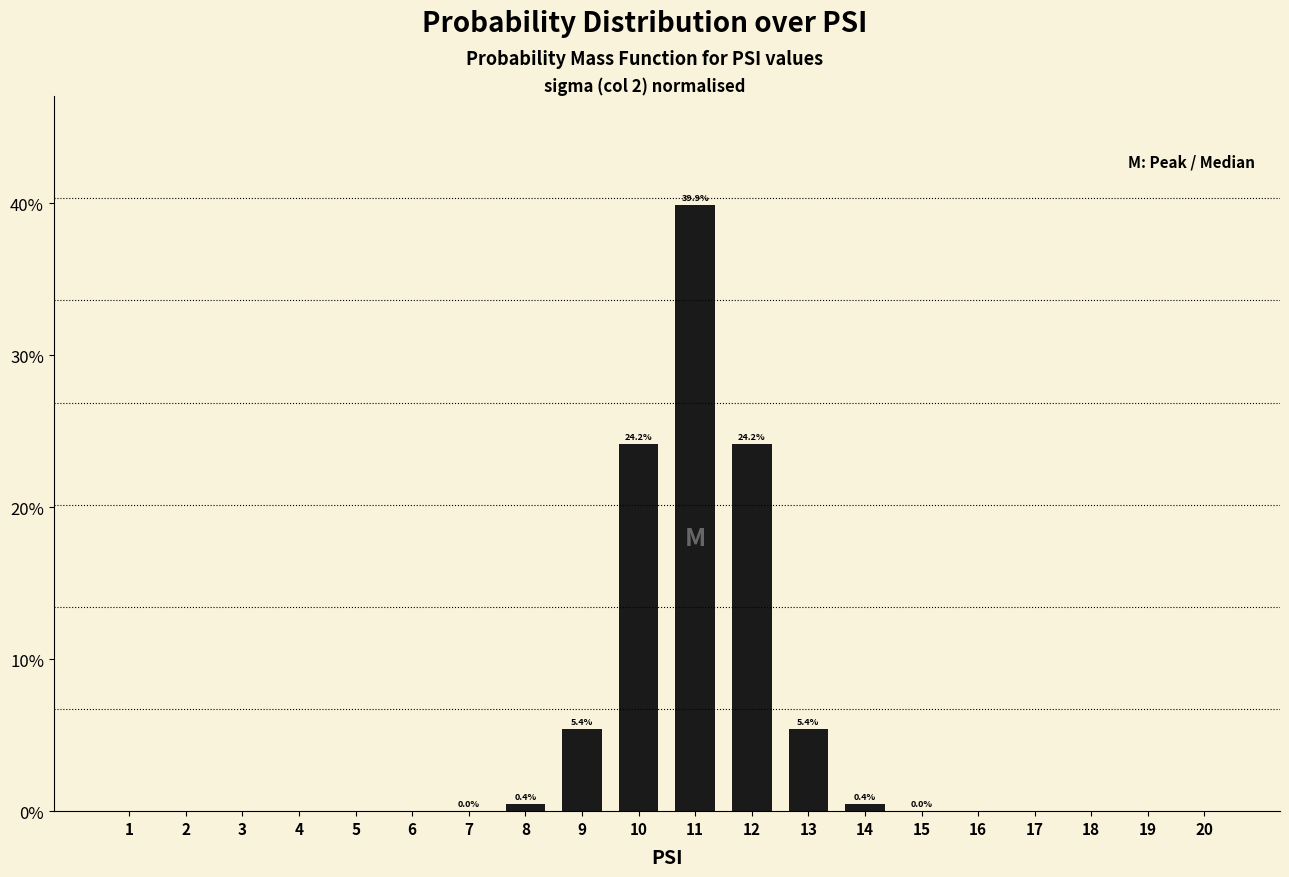

Are the bars horizontal?

No